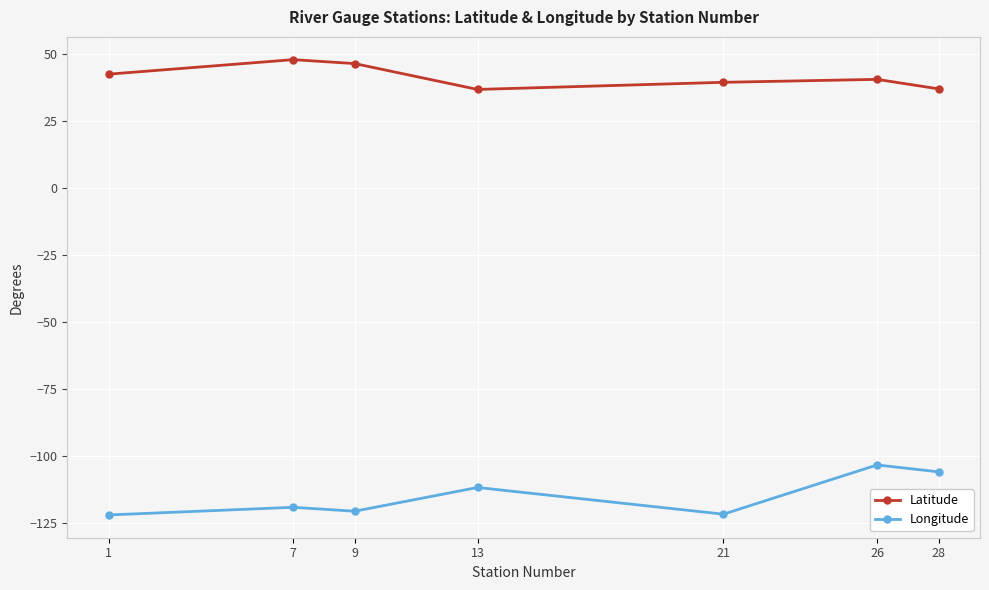

Which series has the largest total across all categories?

Latitude